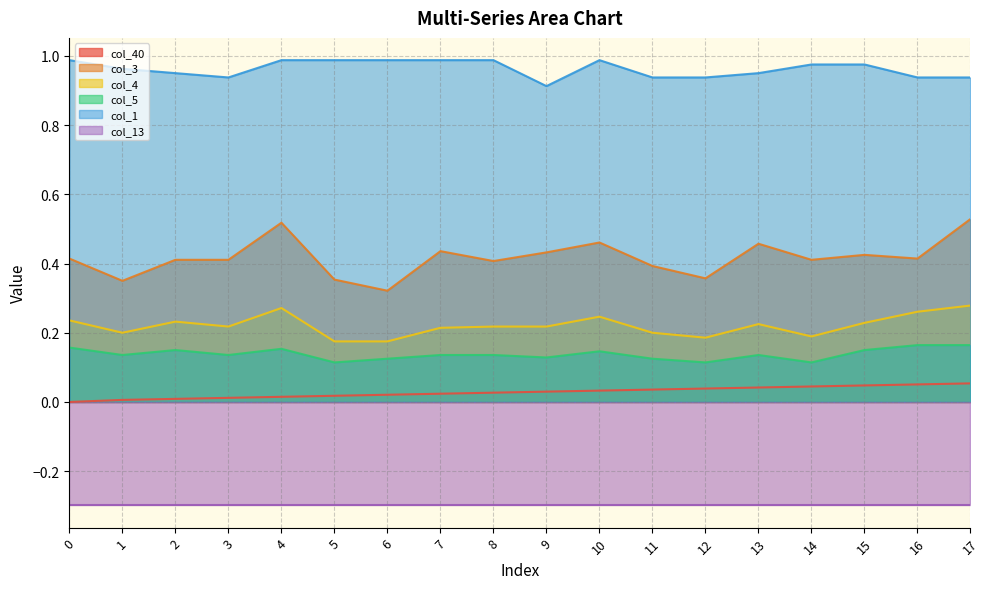

The col_5 series shows 0.2 at 13. True or false?

False